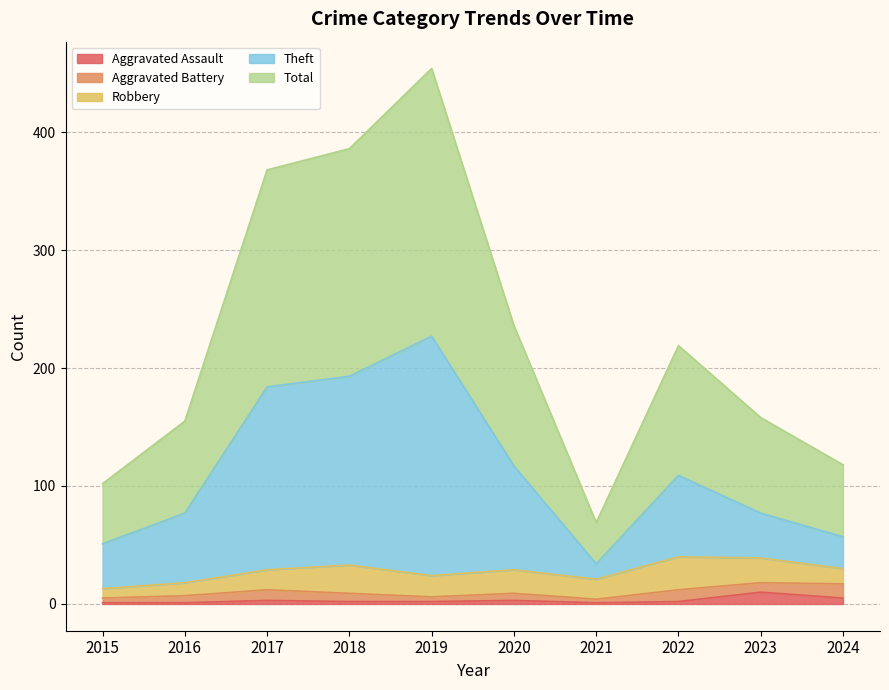

What is the highest value of the Aggravated Assault series?

10